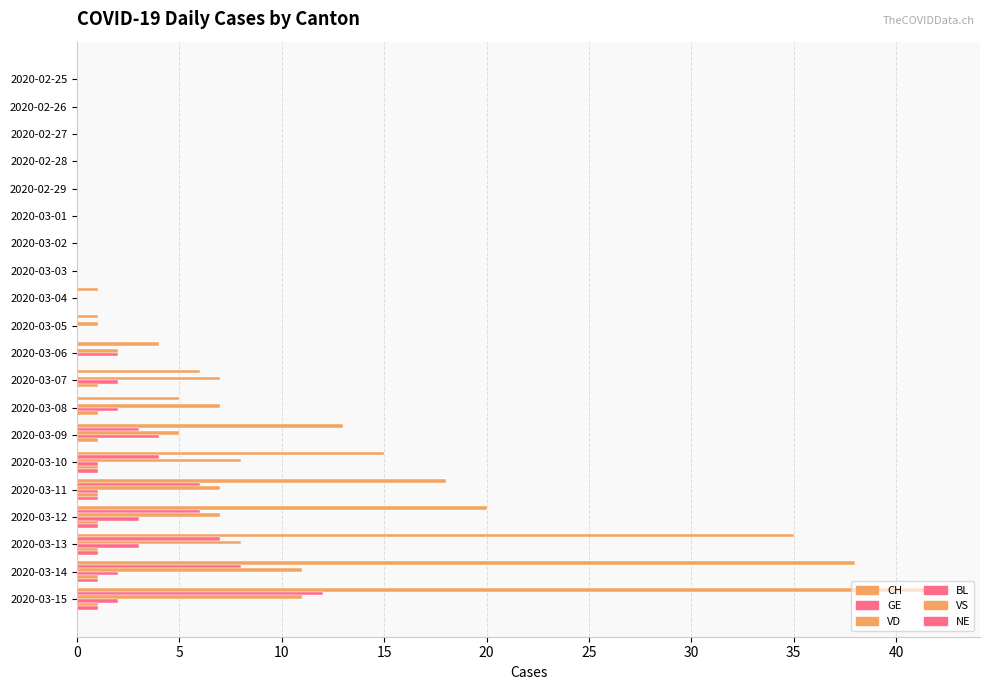

How many data points does each series have?

20